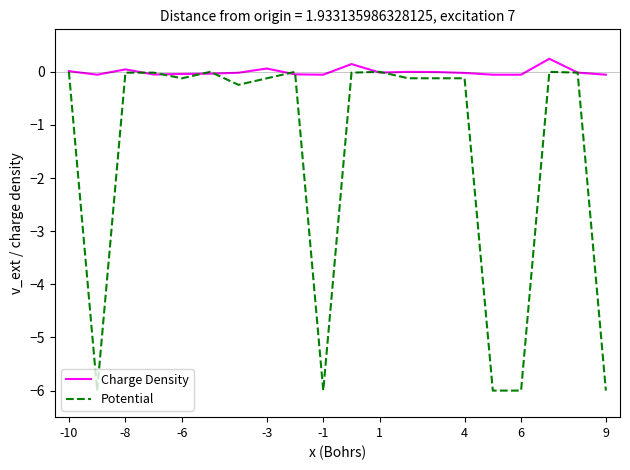

Count the number of categories in the chart.

20